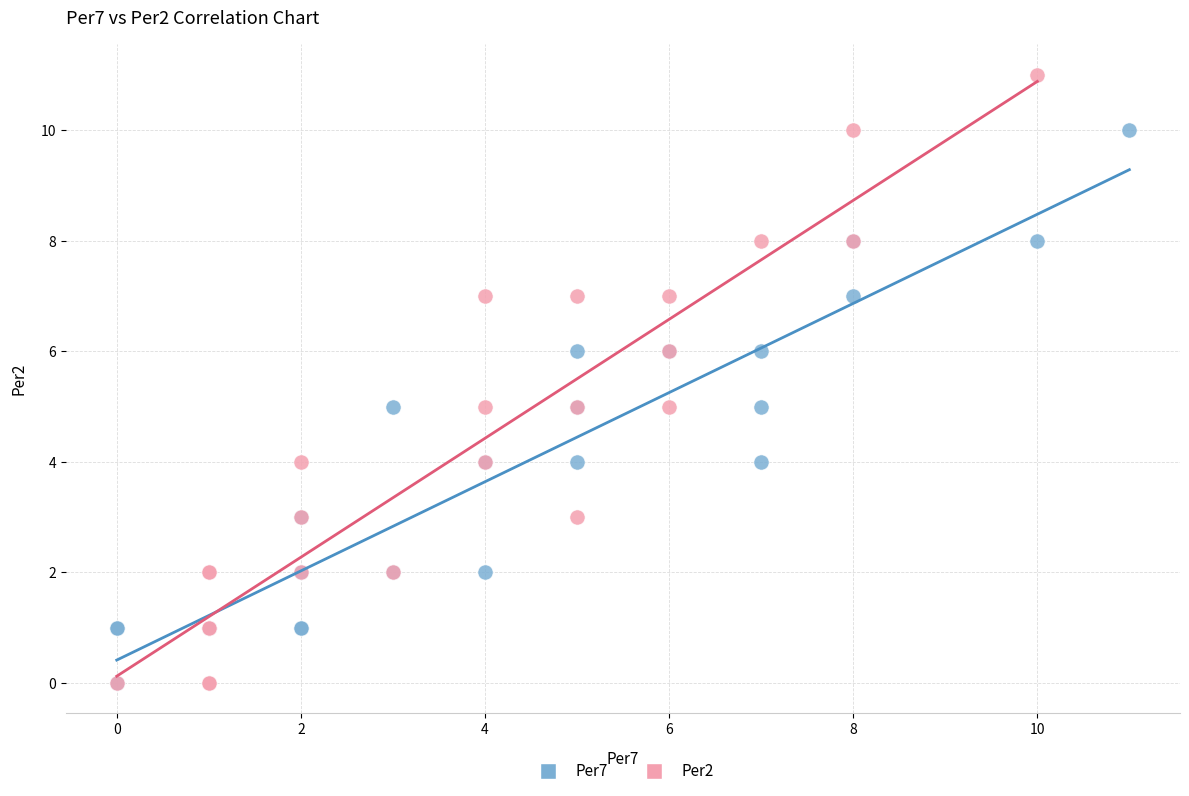

Which series reaches the maximum Y coordinate?

Per2